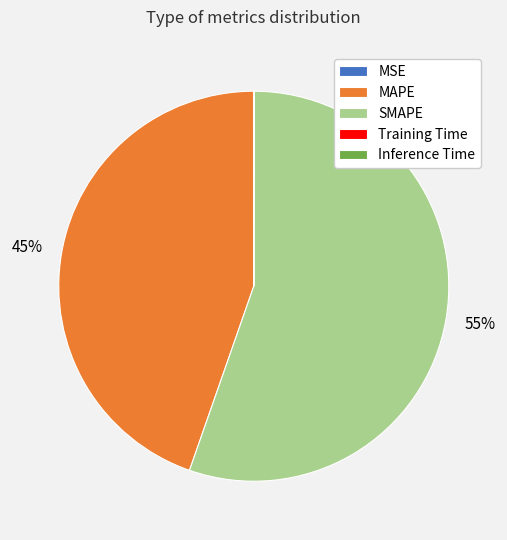

Is the sum of SMAPE and MAPE greater than half?

Yes